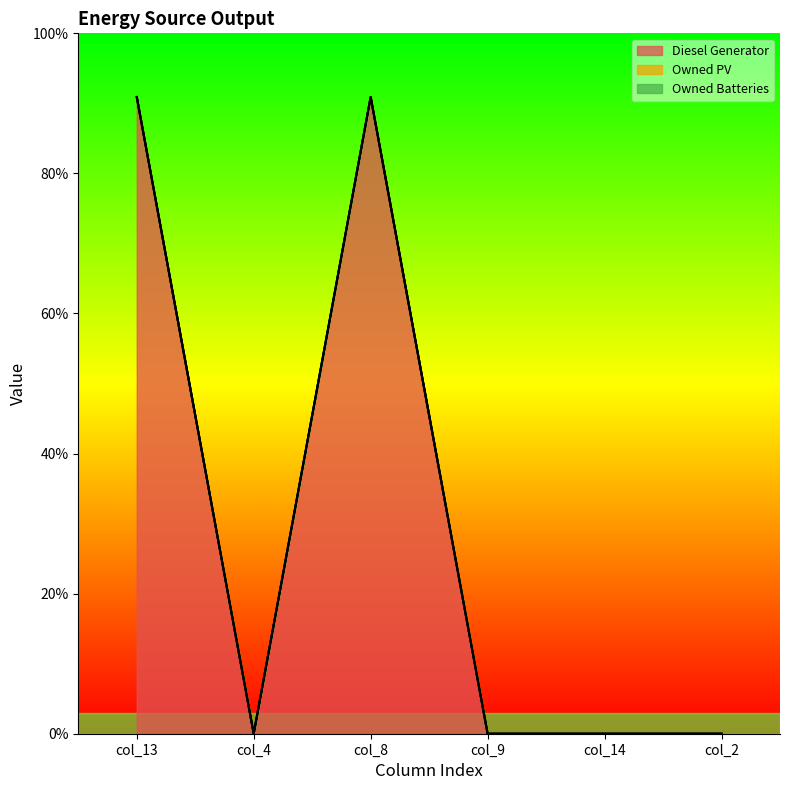

Is the value of Owned Batteries at col_14 greater than the value of Diesel Generator at col_4?

No